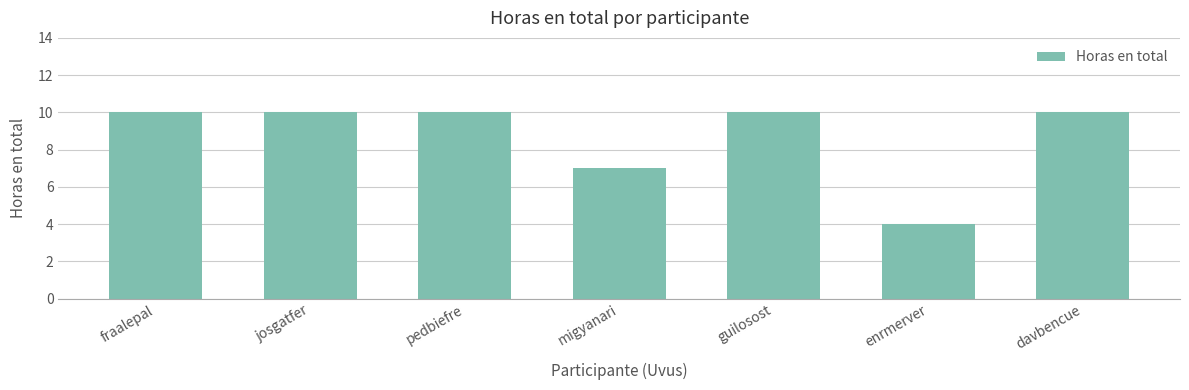

What is the smallest value displayed?

4